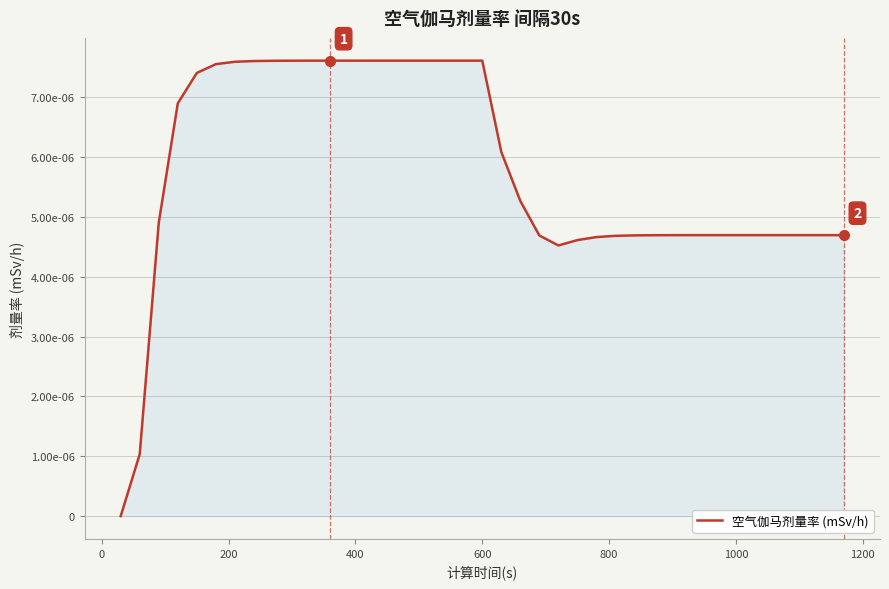

How many values are between 0 and 1?

39